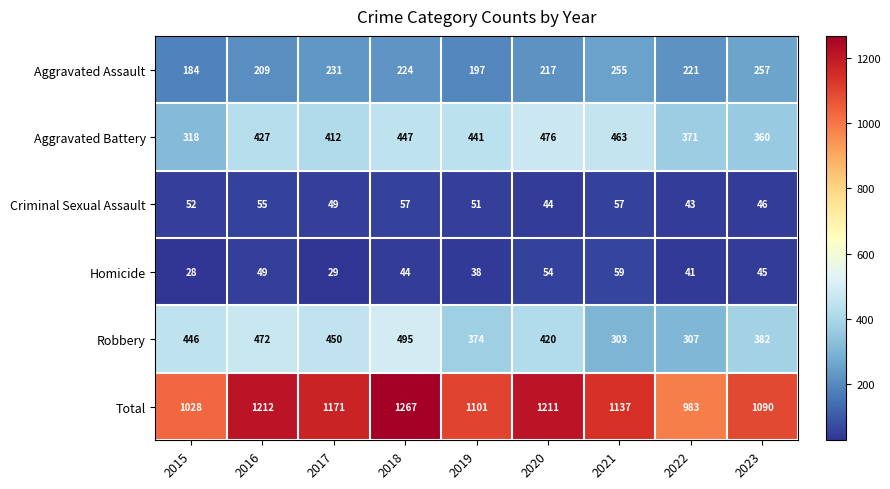

Rank the series at 2016 from highest to lowest value.

Total, Robbery, Aggravated Battery, Aggravated Assault, Criminal Sexual Assault, Homicide